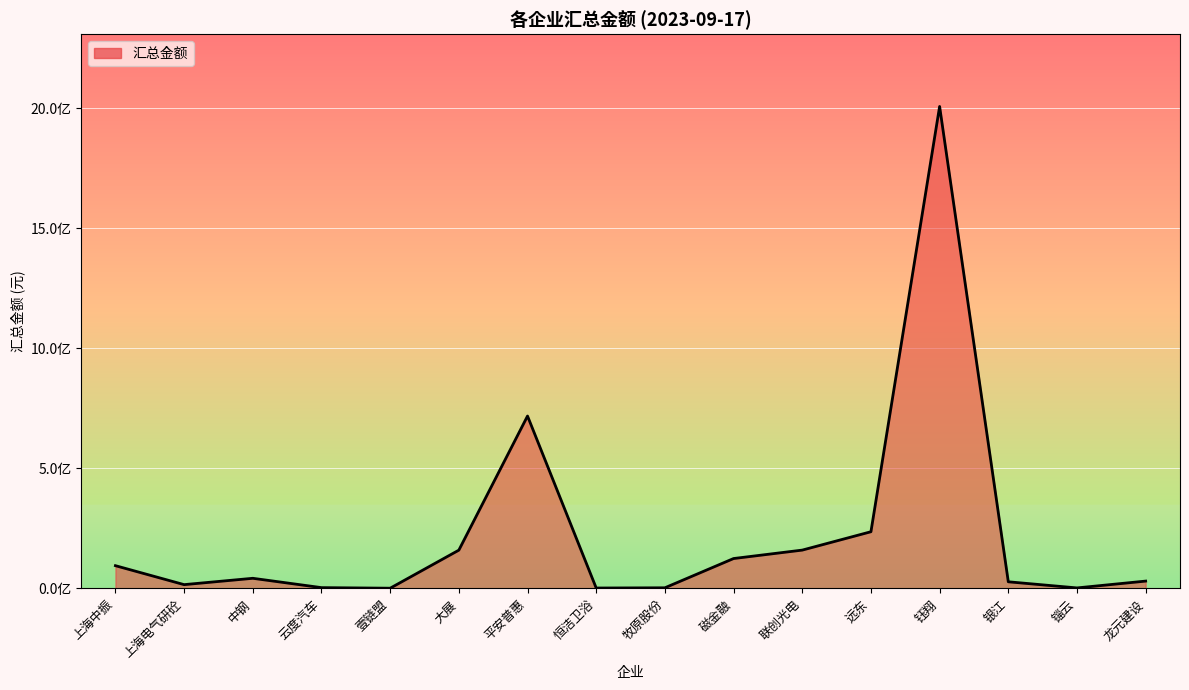

Does the chart display data point markers on the line(s)?

No